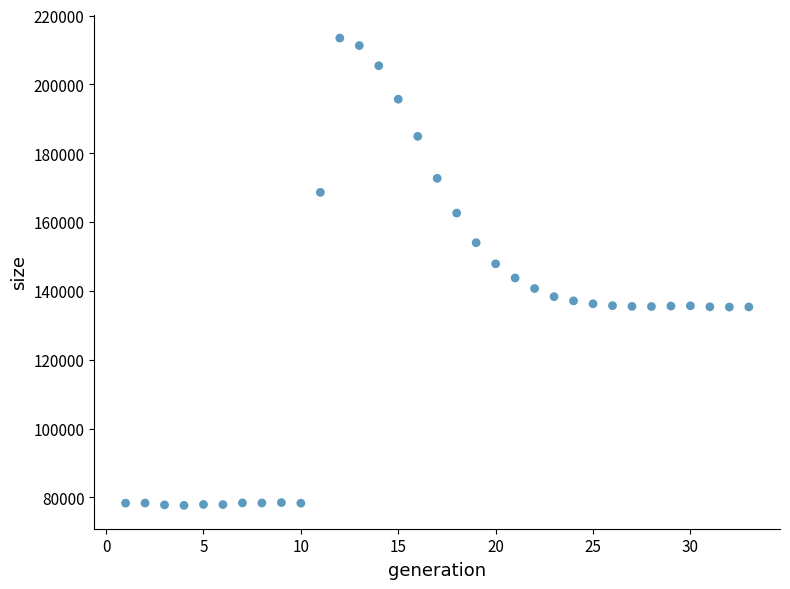

What is the range of X values (max minus min)?

32